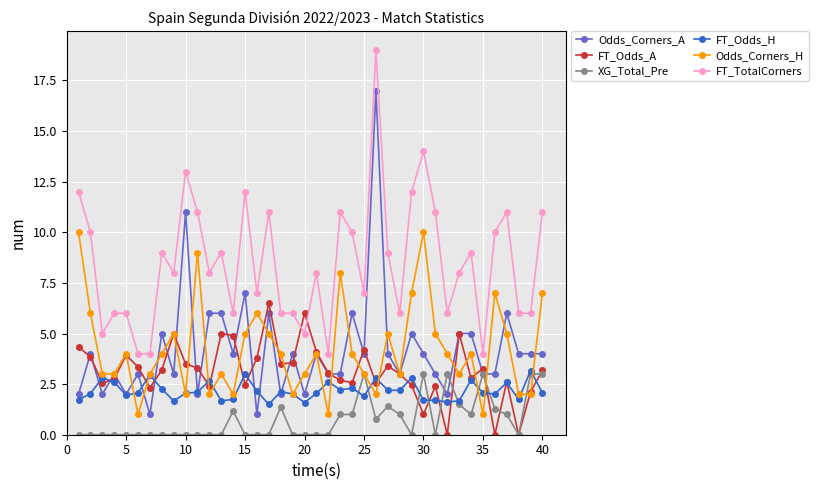

Which series has the widest spread of values?

Odds_Corners_A